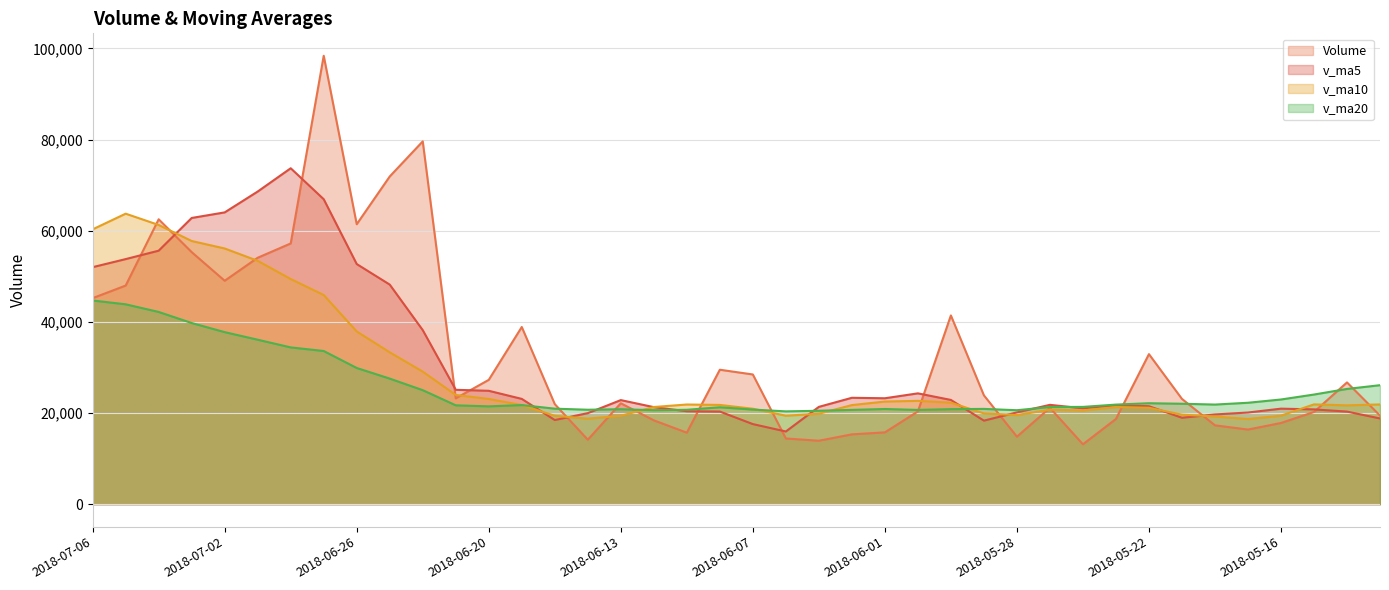

What is the difference between the second highest and second lowest values in the v_ma20 series?

23356.0